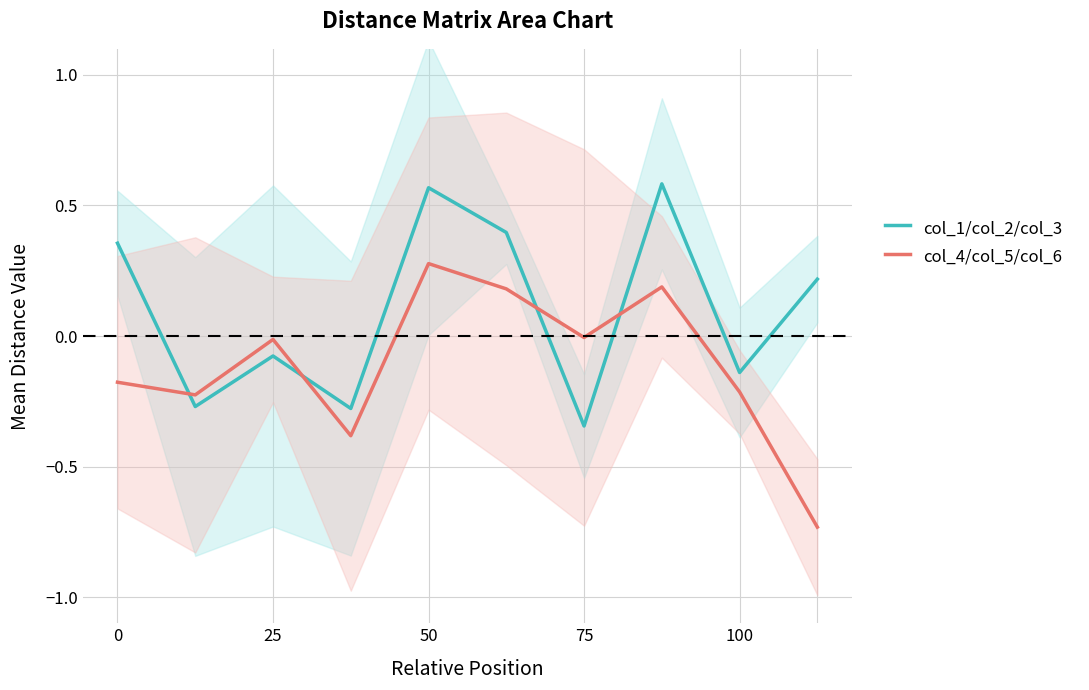

Reading left to right, what are all the values shown in this chart?

col_1/col_2/col_3: 0.4	-0.3	-0.1	-0.3	0.6	0.4	-0.3	0.6	-0.1	0.2
col_4/col_5/col_6: -0.2	-0.2	-0.0	-0.4	0.3	0.2	-0.0	0.2	-0.2	-0.7